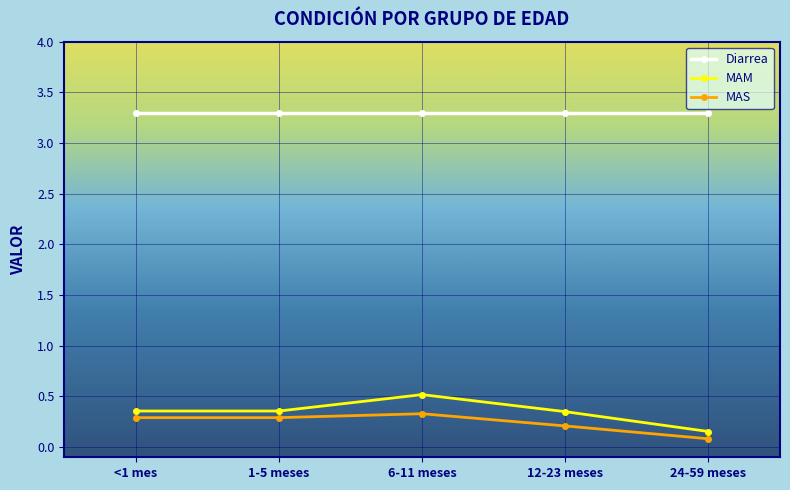

True or false: Diarrea and MAM cross at least once.

False